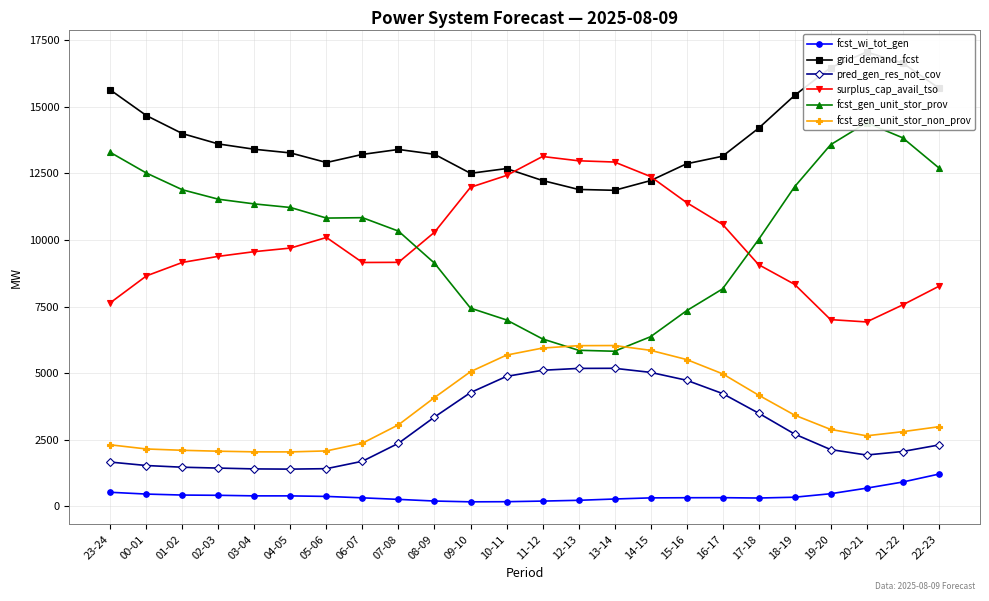

What is the label of the 12th point from the left?

10-11